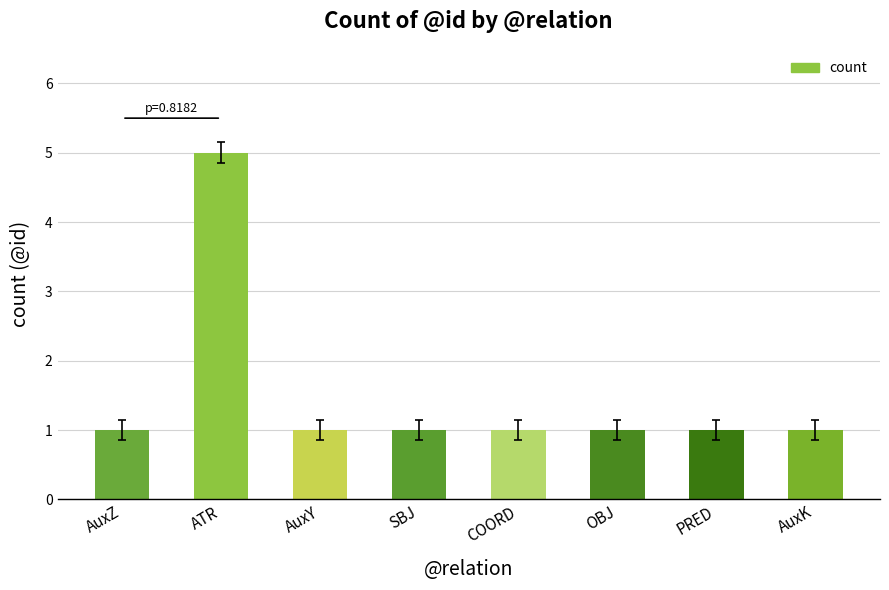

What is the maximum value shown in the chart?

5